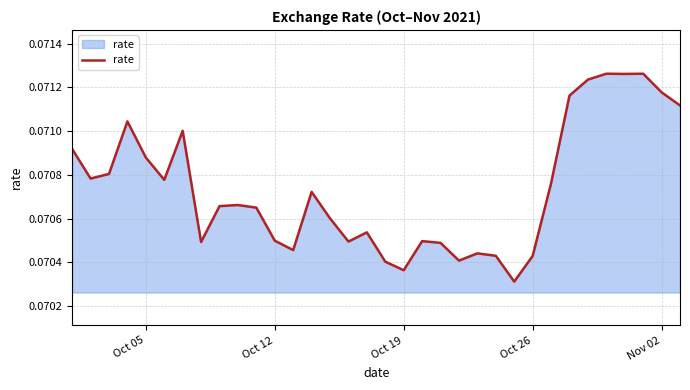

How many lines are shown in the chart?

1